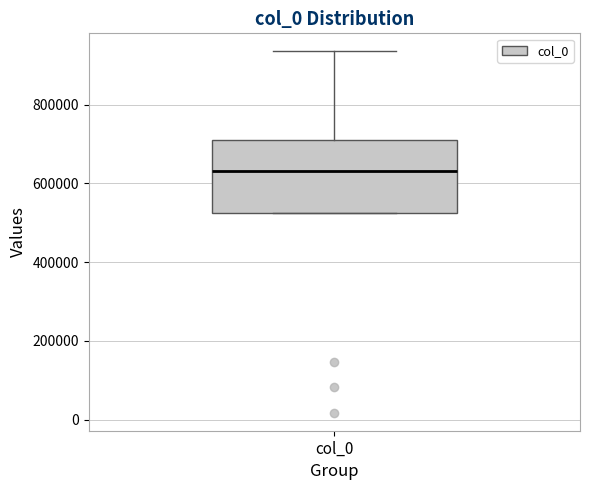

Transcribe this box plot: give where the median line is, the range the box spans, and where the two whiskers end, as read against the y-axis. The values are not printed on the chart, so give them approximately, as read against the axis.

median 640000, box 520000 to 700000, whiskers 520000 to 940000